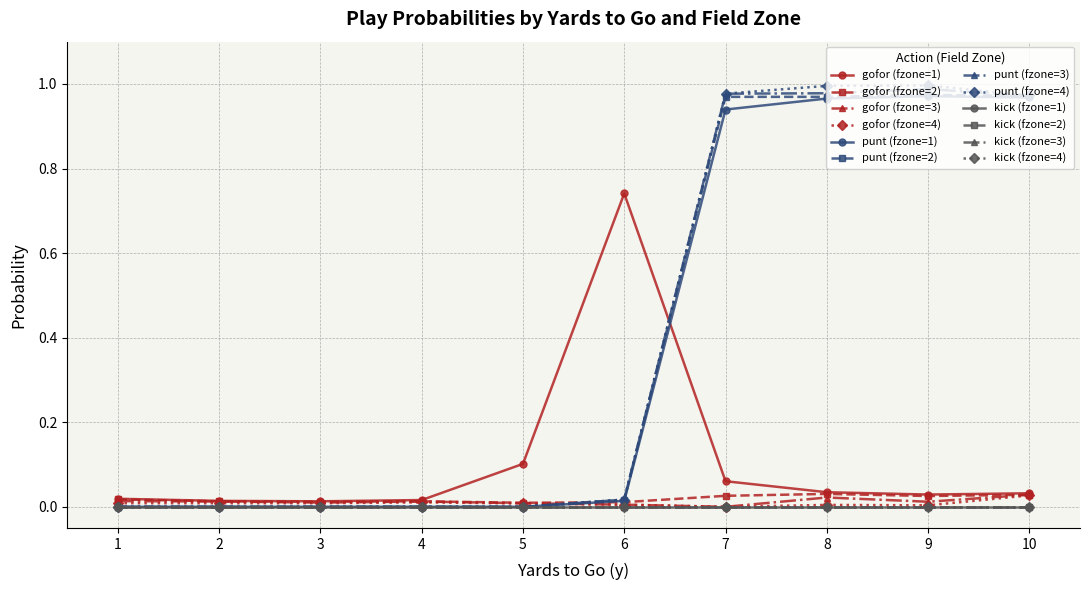

Does the chart have visible grid lines?

Yes